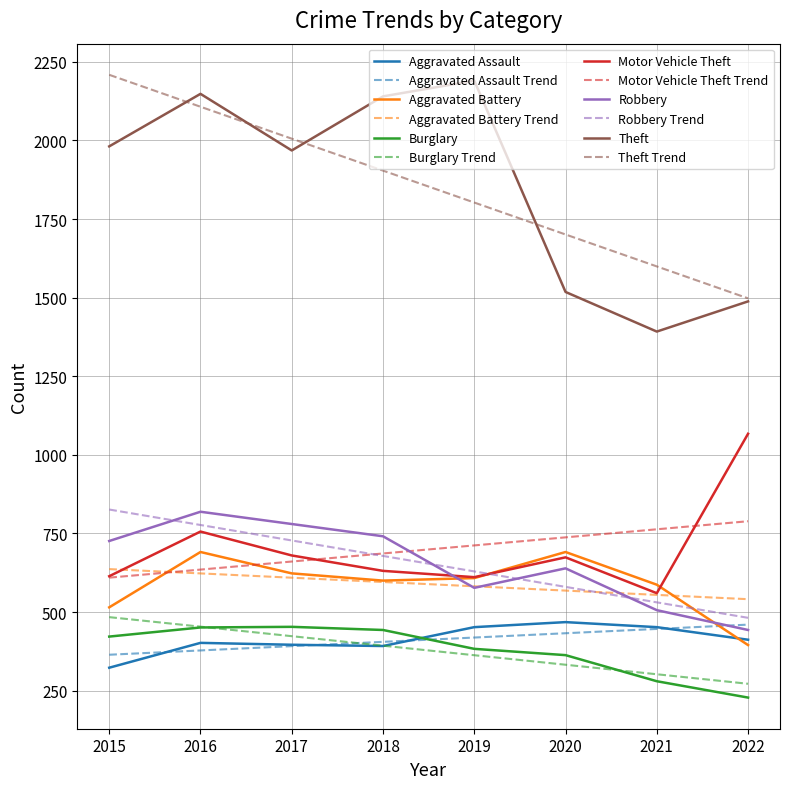

In Aggravated Assault, how many points are lower than both neighbors (excluding endpoints)?

1